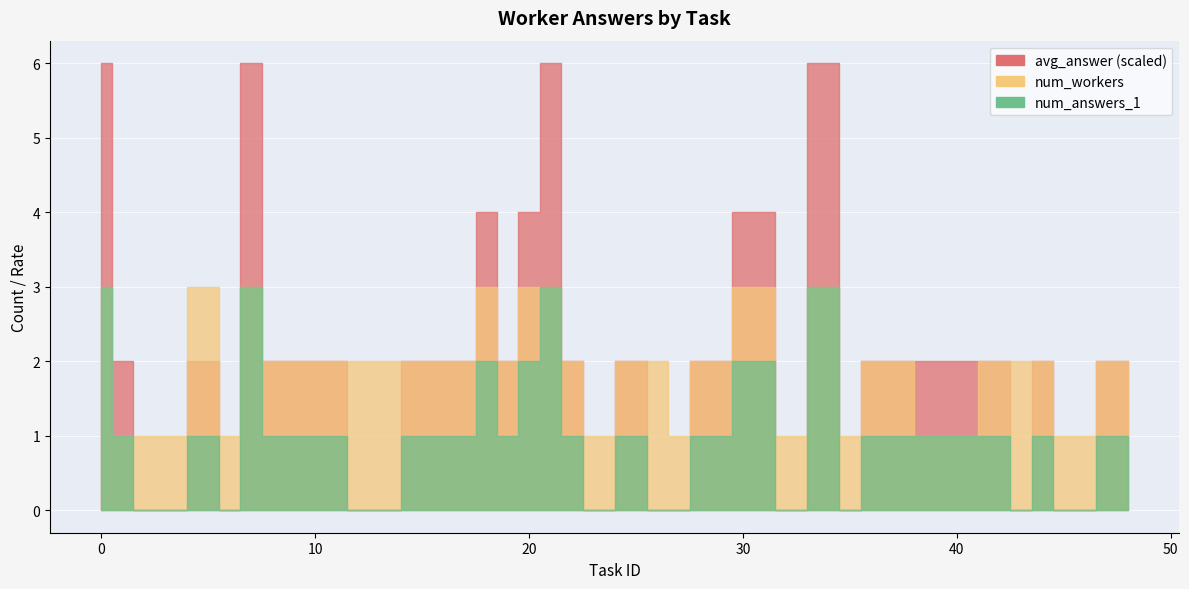

True or false: num_answers_1 and num_workers intersect in this chart.

False